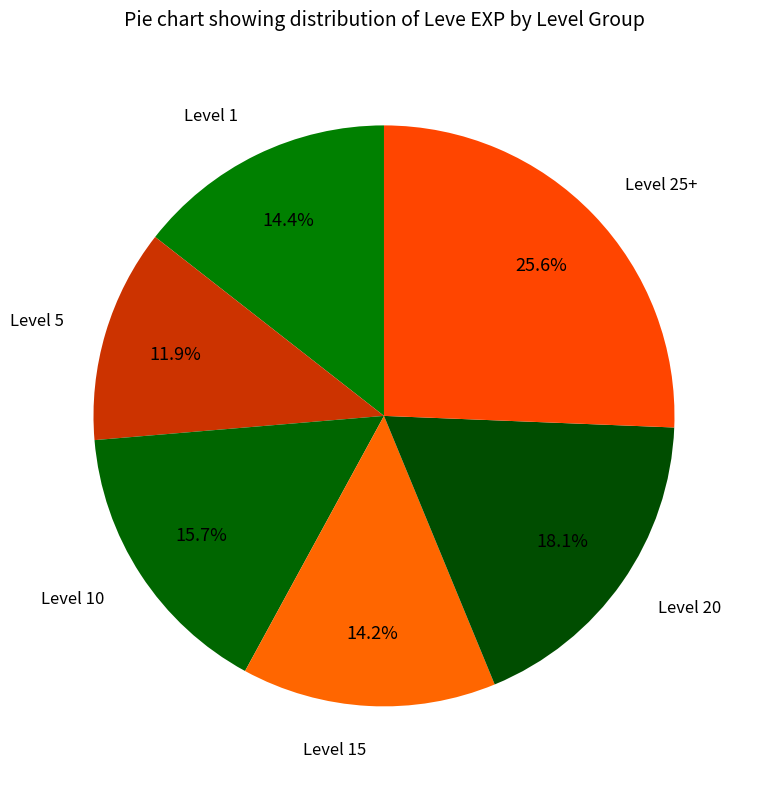

Is there any slice that represents more than half of the pie?

No